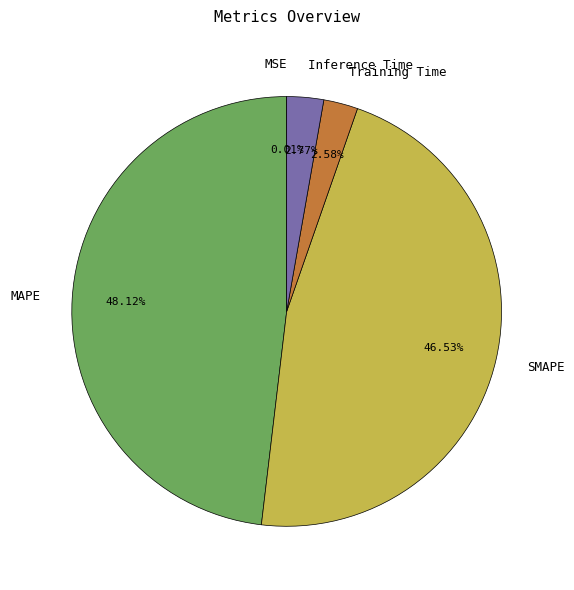

Combined, what portion of the pie is Training Time and SMAPE?

49.1%